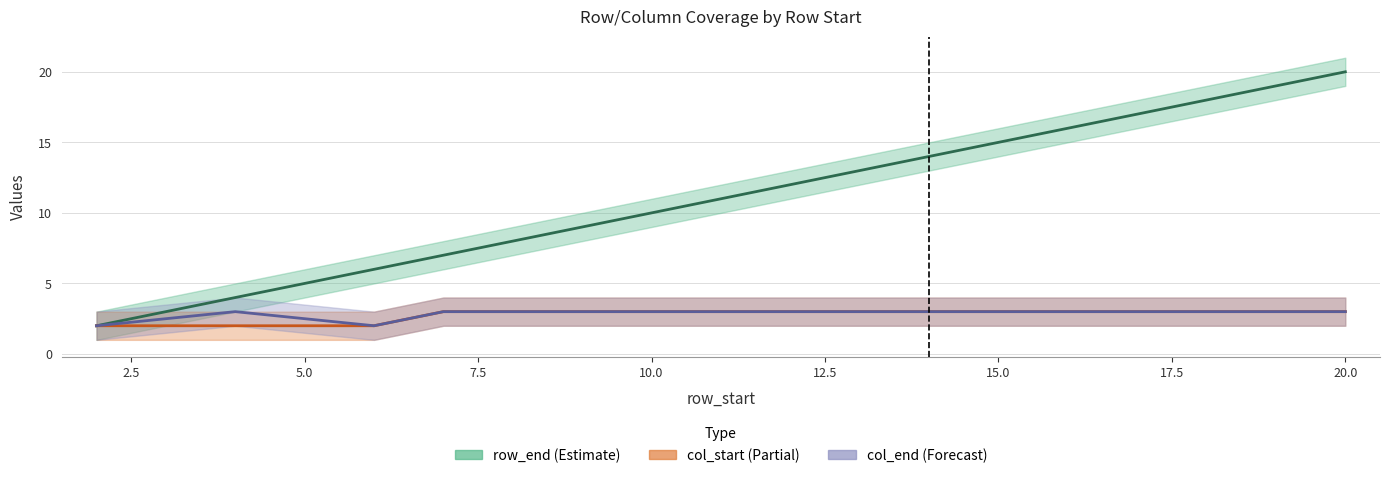

Which series has the widest spread of values?

row_end